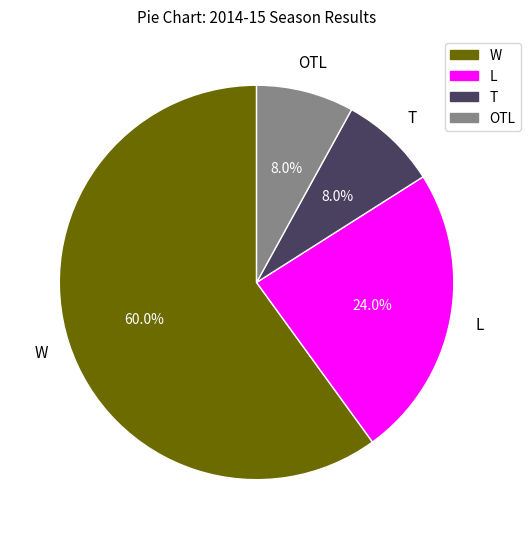

Which slice is the largest?

W